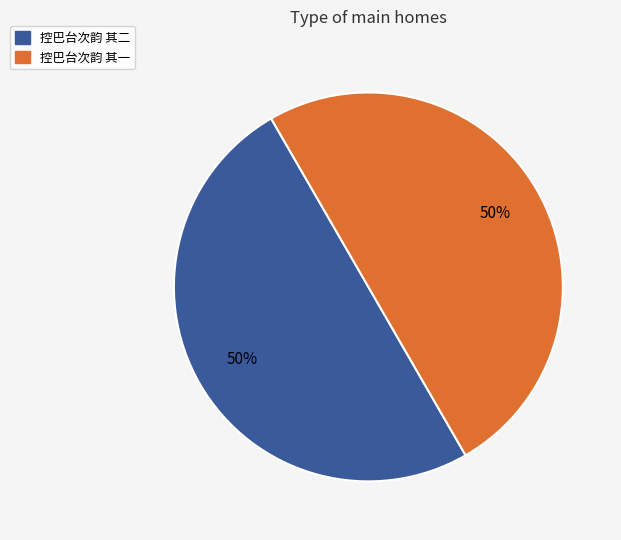

Combined, do 控巴台次韵 其一 and 控巴台次韵 其二 account for over 50%?

Yes